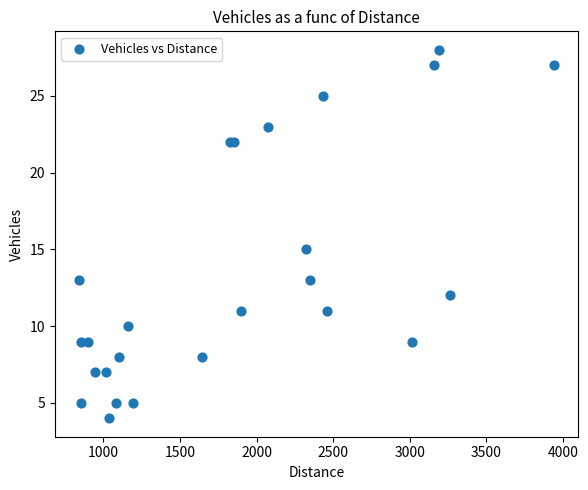

What Y value in the scatter plot is closest to 16?

15